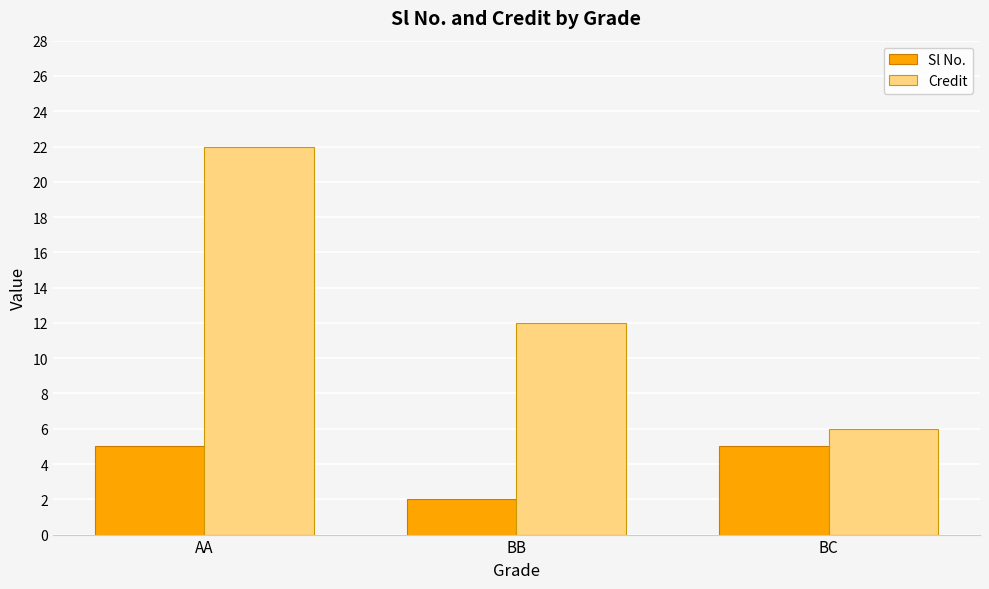

True or false: Credit has a value of 12 at BB.

True